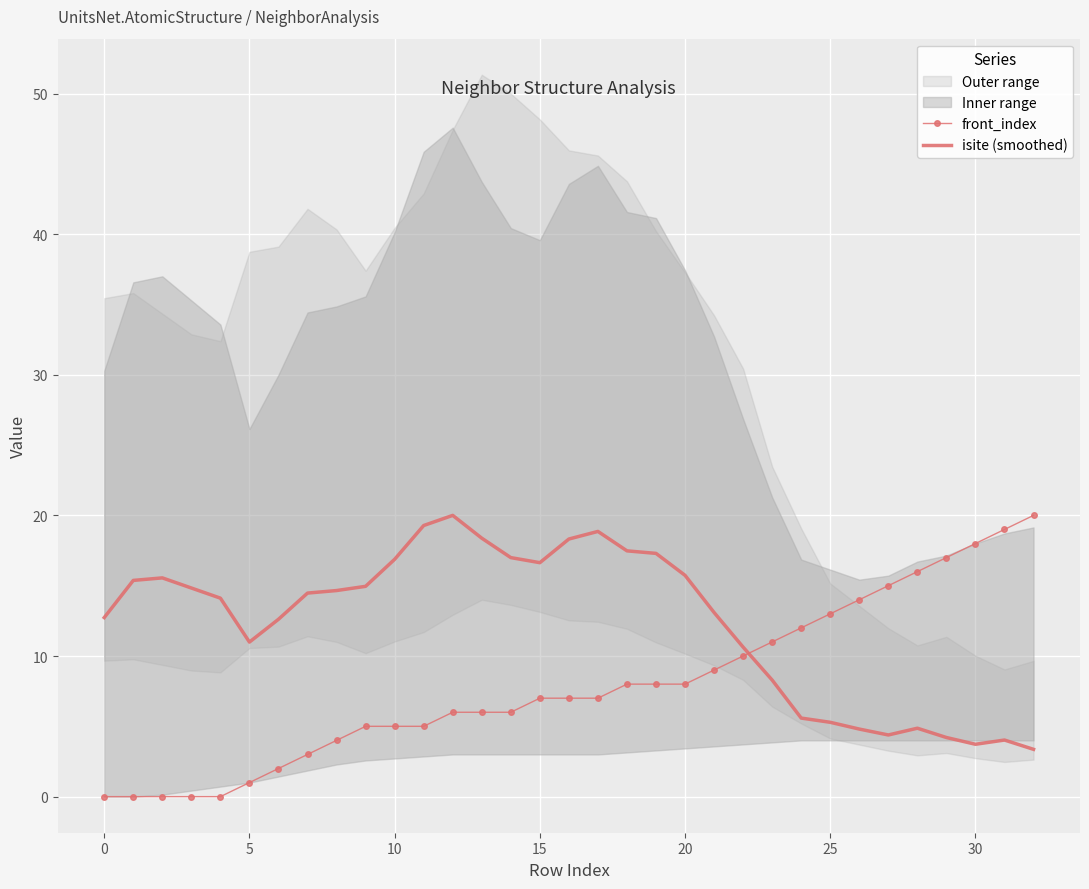

Reading left to right, what are all the values shown in this chart?

front_index: 0.0	0.0	0.0	0.0	0.0	1.0	2.0	3.0	4.0	5.0	5.0	5.0	6.0	6.0	6.0	7.0	7.0	7.0	8.0	8.0	8.0	9.0	10.0	11.0	12.0	13.0	14.0	15.0	16.0	17.0	18.0	19.0	20.0
isite (smoothed): 12.7	15.4	15.6	14.8	14.1	11.0	12.6	14.5	14.7	15.0	16.9	19.3	20.0	18.4	17.0	16.6	18.3	18.9	17.5	17.3	15.7	13.1	10.6	8.3	5.6	5.3	4.8	4.4	4.9	4.2	3.7	4.0	3.4